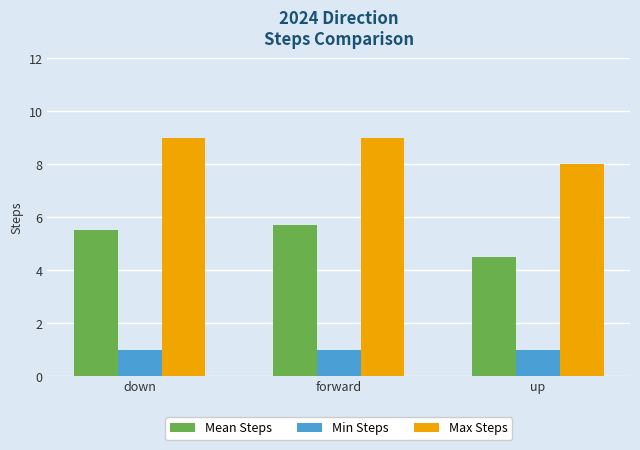

The Mean Steps series shows 10.1 at forward. True or false?

False